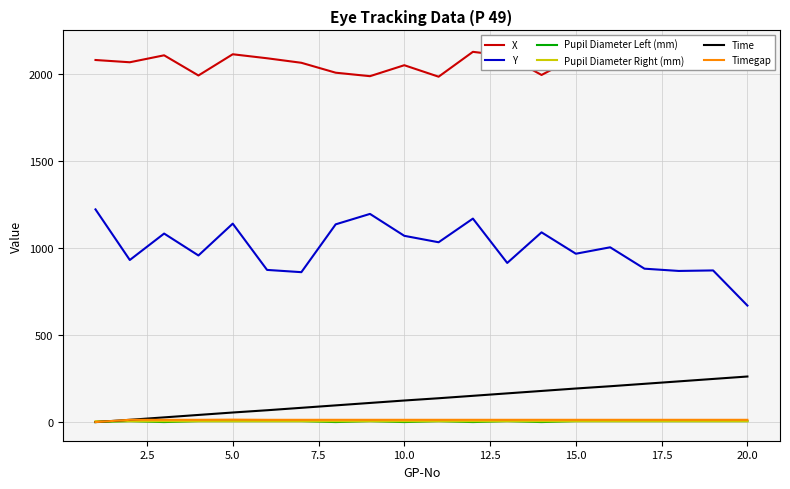

True or false: Time and Y intersect in this chart.

False